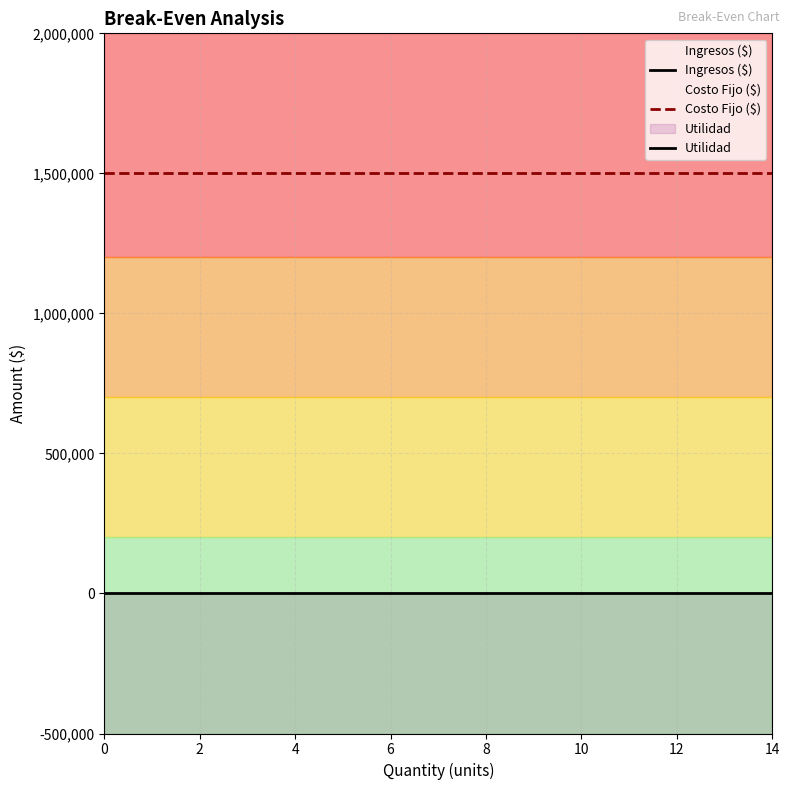

Is the value of Utilidad at 13 greater than the value of Ingresos ($) at 8?

No